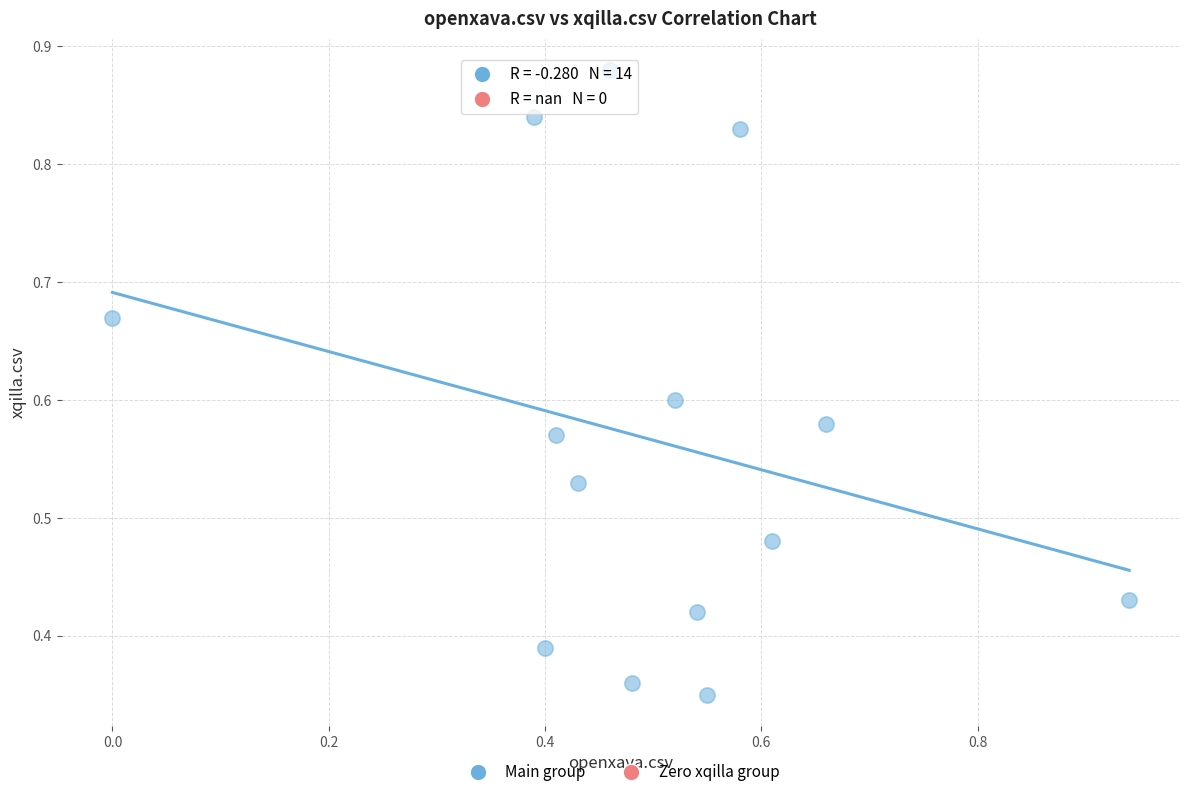

Count the number of points in this scatter plot.

14